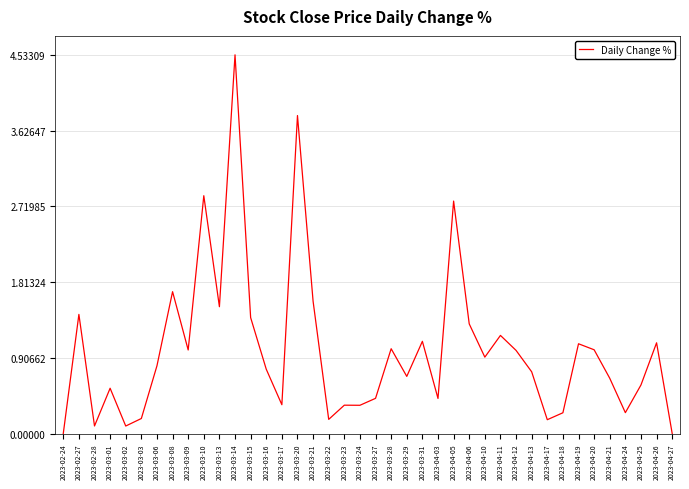

Which category has the highest value across all series?

2023-03-14